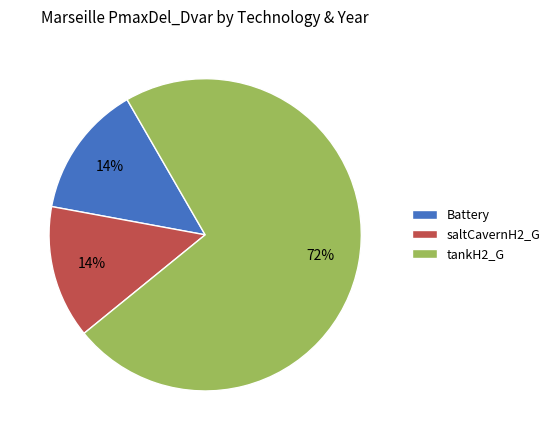

Which slice represents more than half of the pie?

tankH2_G